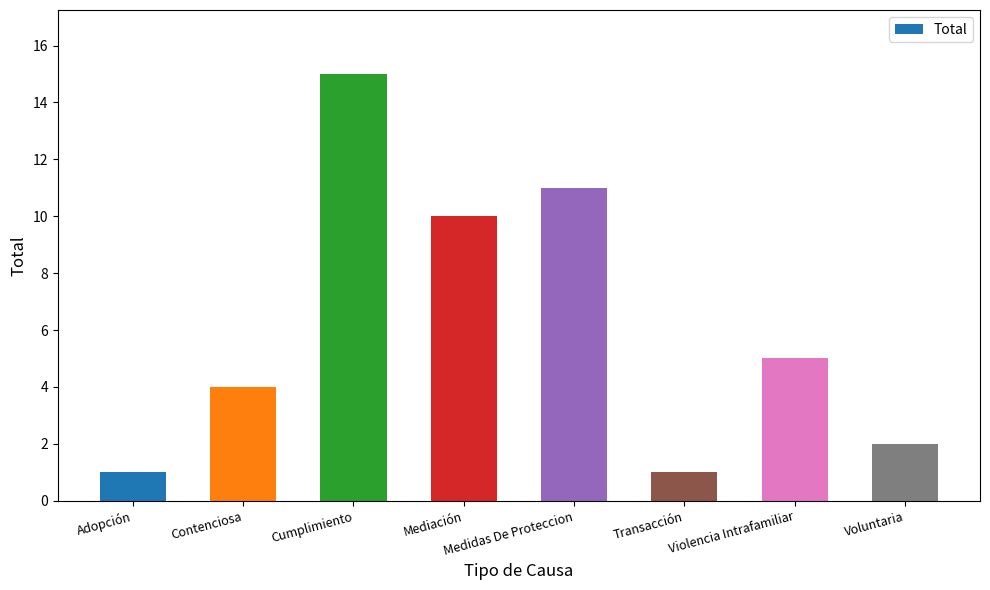

At which label is the value closest to 8?

Mediación